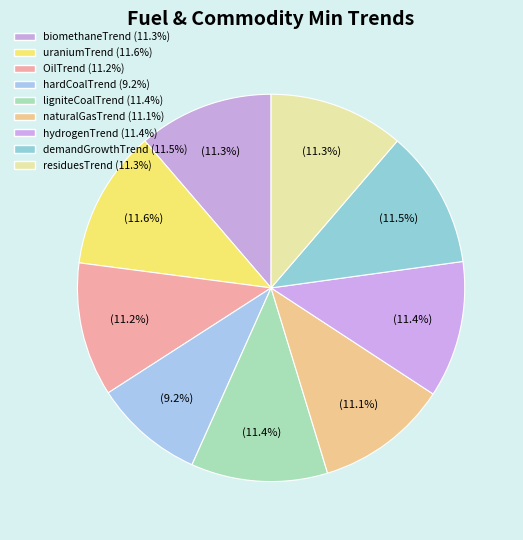

How many segments does this pie chart have?

9